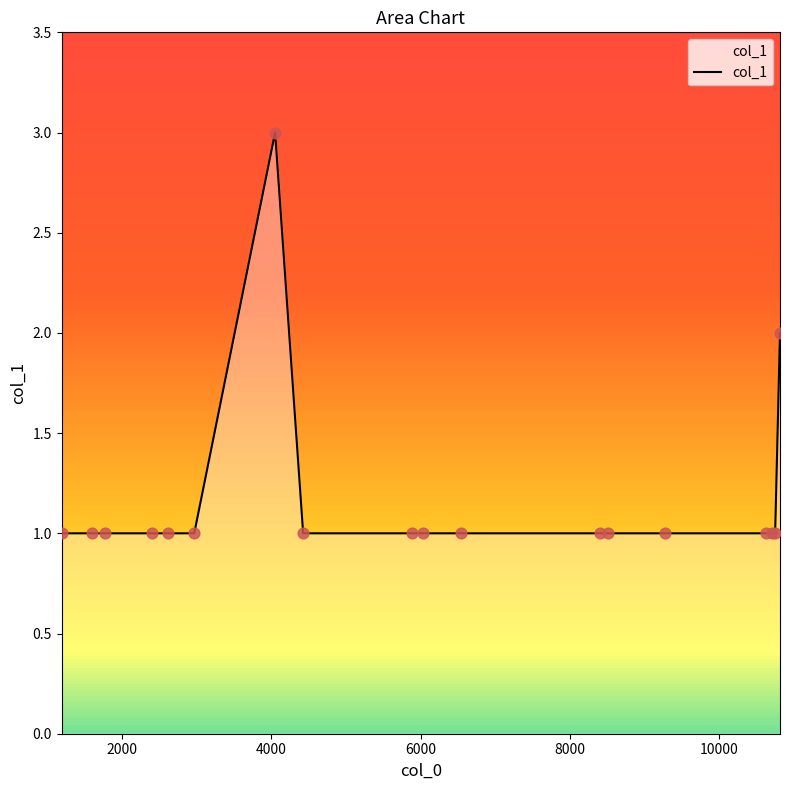

What is the greatest value displayed?

3